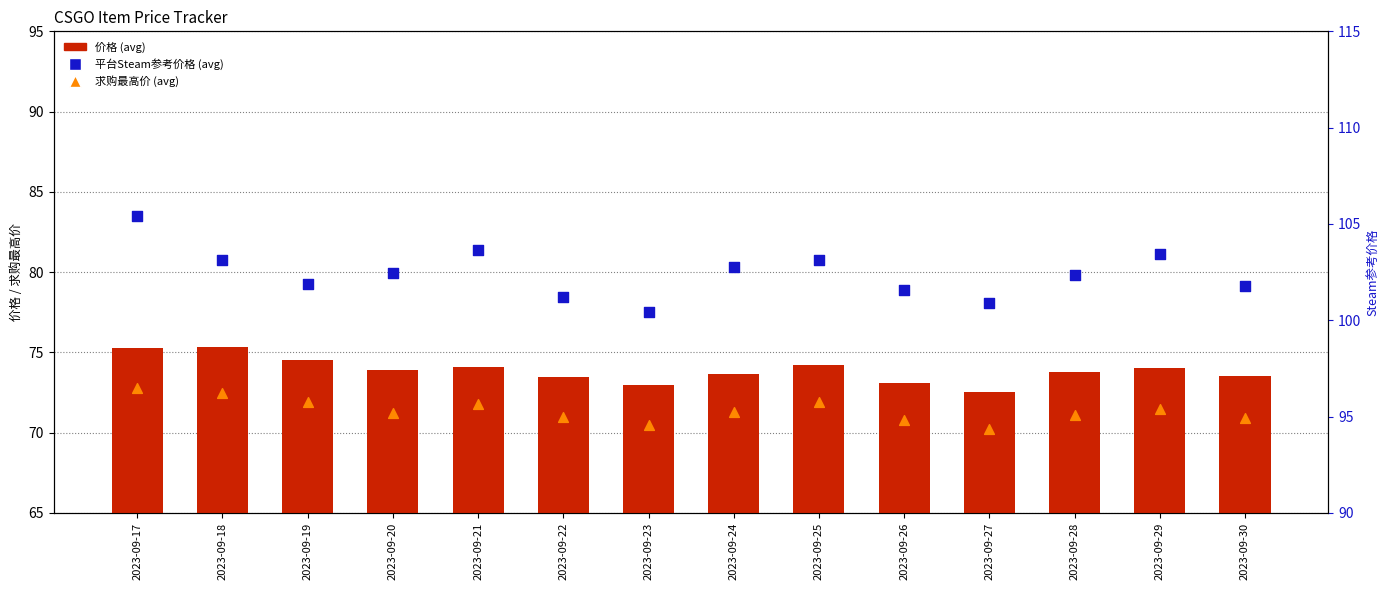

Which series reaches the minimum Y coordinate?

求购最高价 (avg)